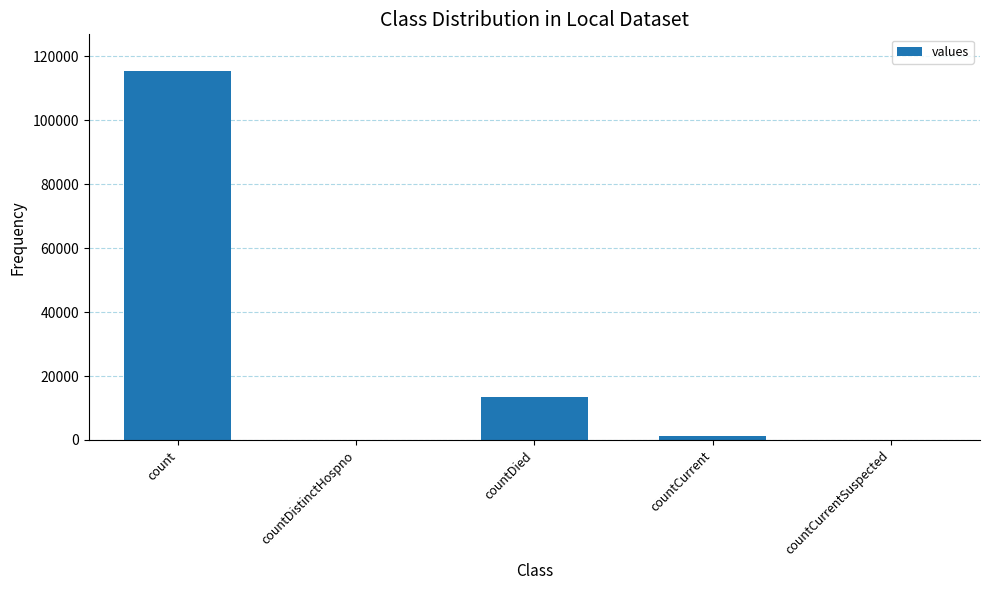

Where is the data nearest to the value 57689?

countDied